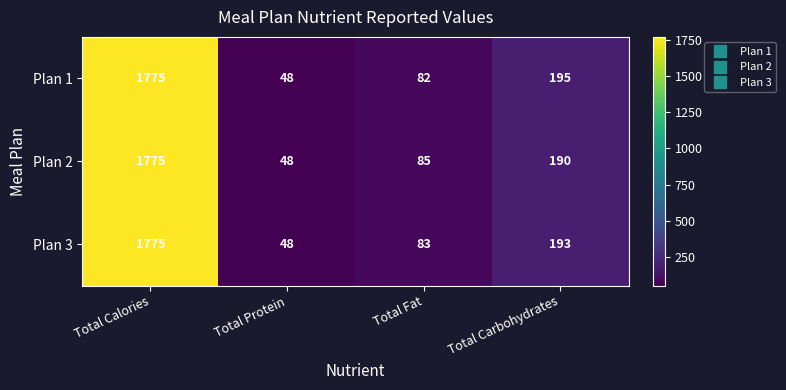

At how many categories does at least one series exceed 686?

1